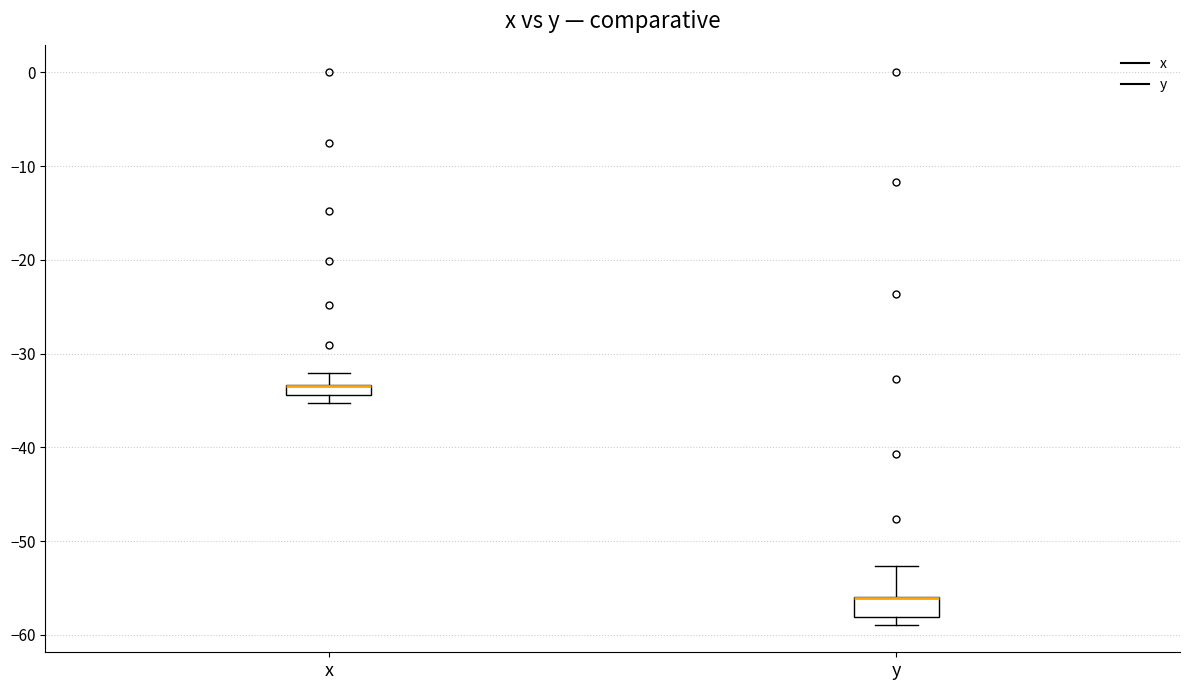

Comparing the boxes themselves (not the whiskers), which one is the tallest?

y